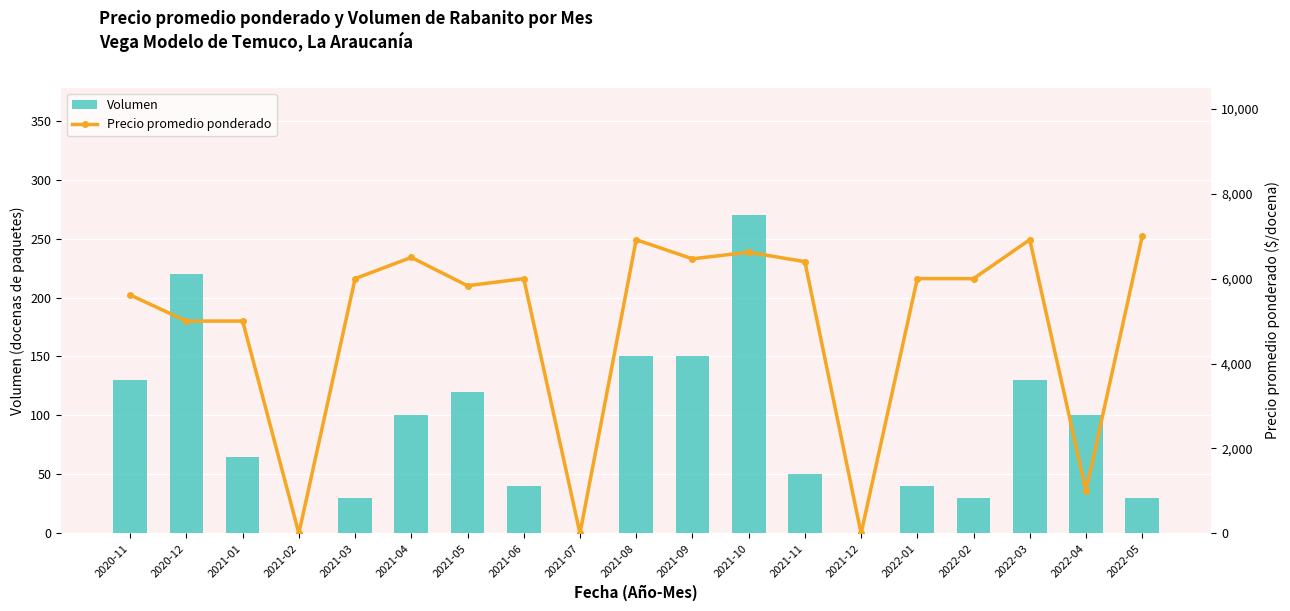

What is the sum of the Precio promedio ponderado values at 2021-07 and 2021-08?

6917